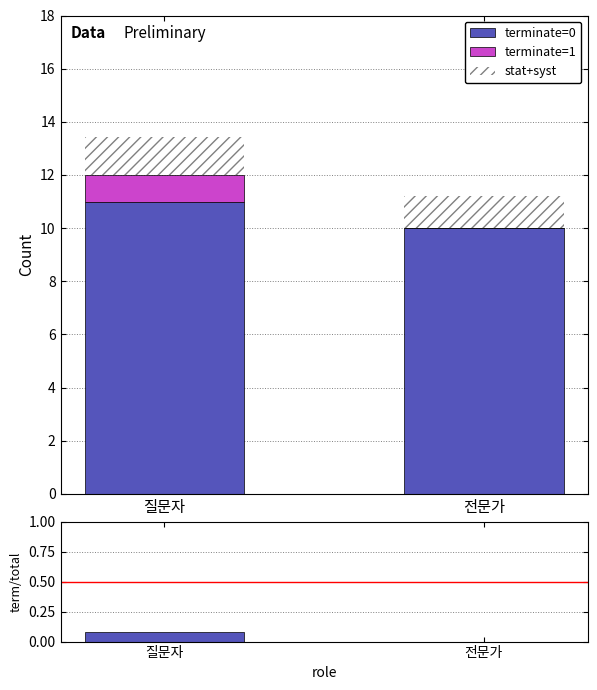

Does the chart contain any negative values?

No